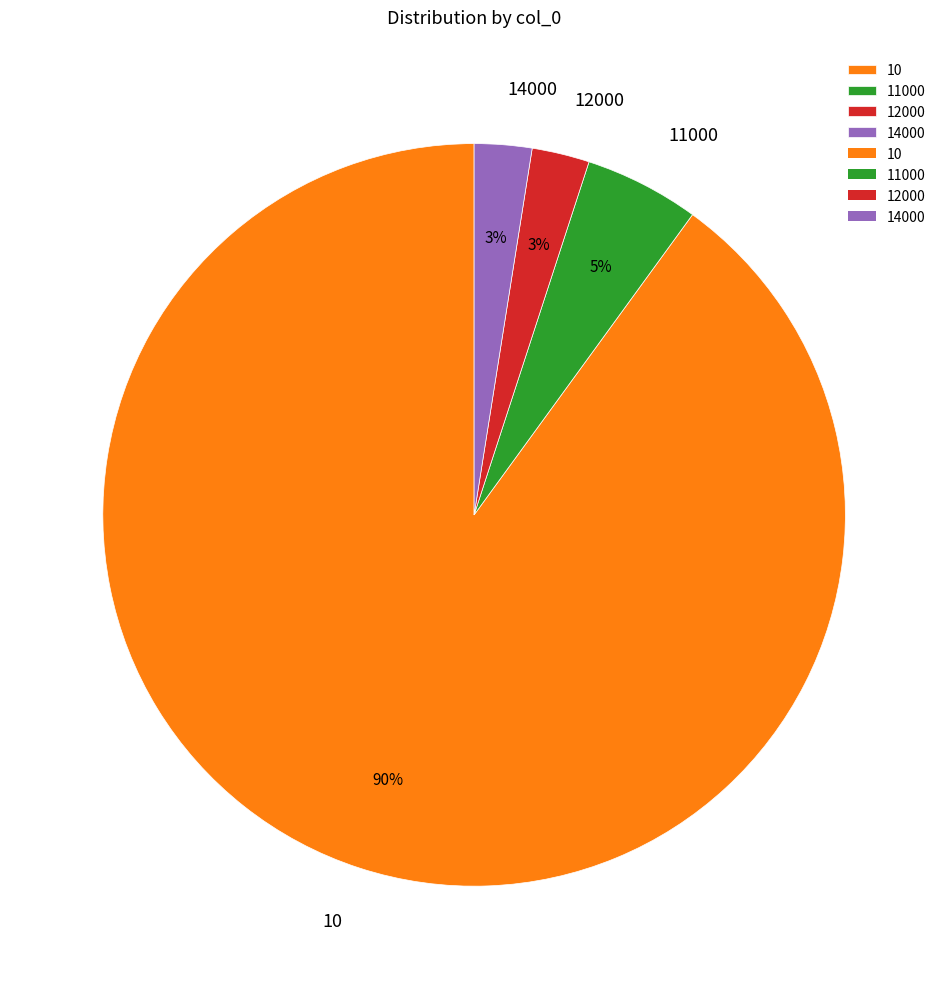

Between 10 and 12000, which is larger?

10